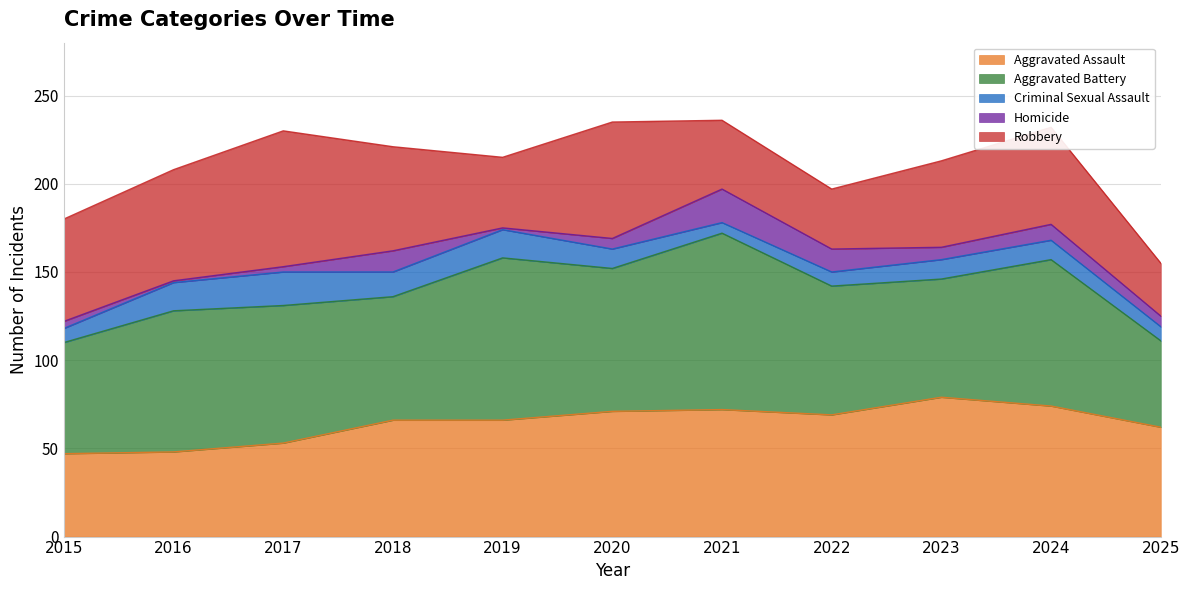

What is the value of the Robbery point at the 10th from the left?

55